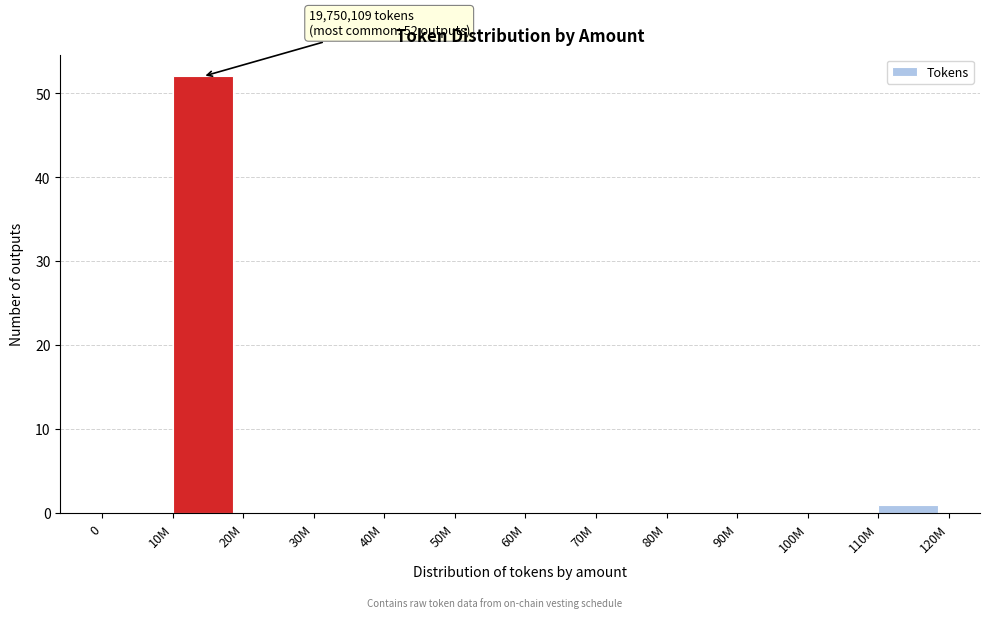

Reading right to left, what are all the values shown in this chart?

110M=1	100M=0	90M=0	80M=0	70M=0	60M=0	50M=0	40M=0	30M=0	20M=0	10M=52	0=0